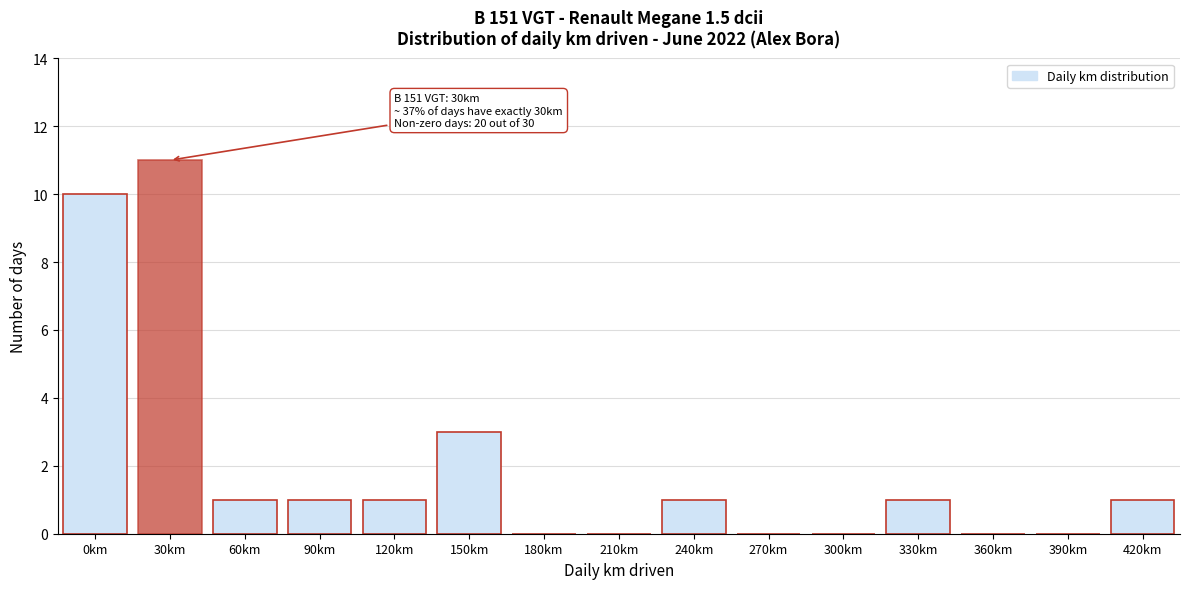

Reading right to left, list all the values displayed in this chart.

420km=1	390km=0	360km=0	330km=1	300km=0	270km=0	240km=1	210km=0	180km=0	150km=3	120km=1	90km=1	60km=1	30km=11	0km=10